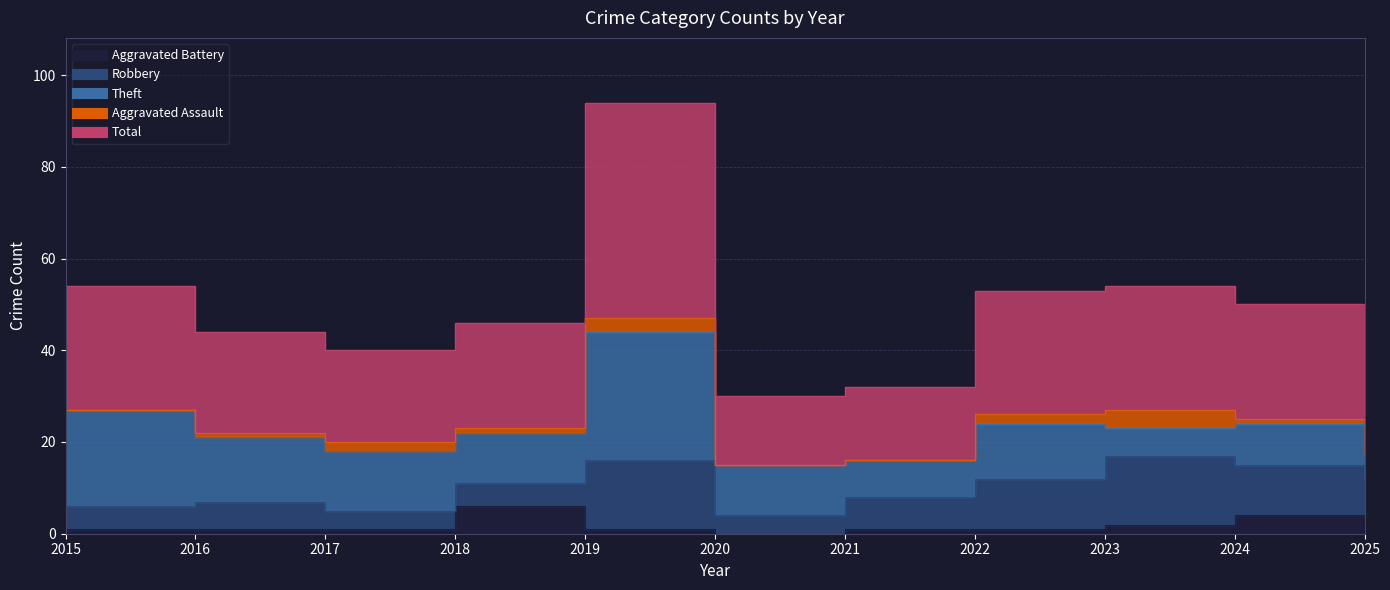

True or false: Aggravated Assault has a value of 1 at 2023.

False